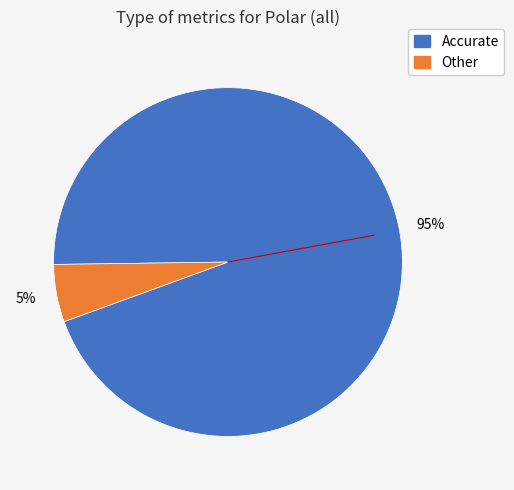

Does any single category account for the majority?

Yes